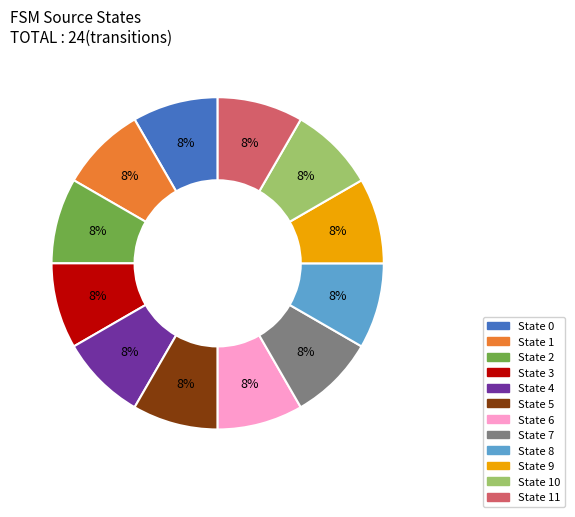

The State 11 slice represents 14% of the pie. True or false?

False